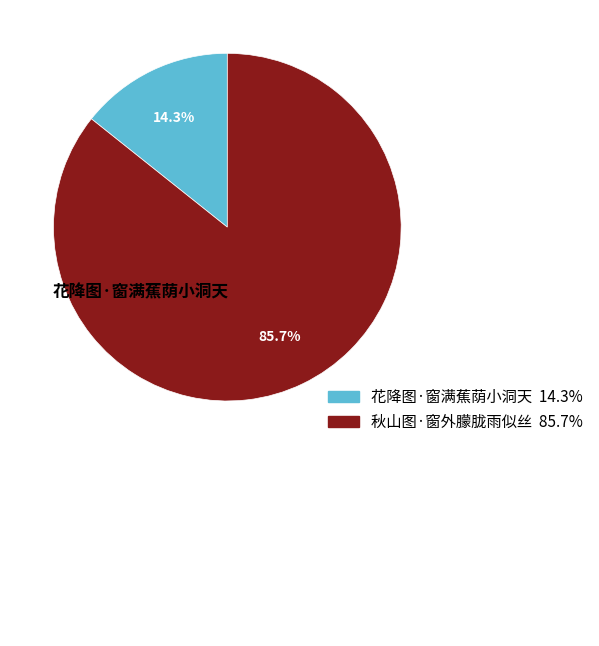

Is it true that 秋山图·窗外朦胧雨似丝 is 92% of the pie?

False